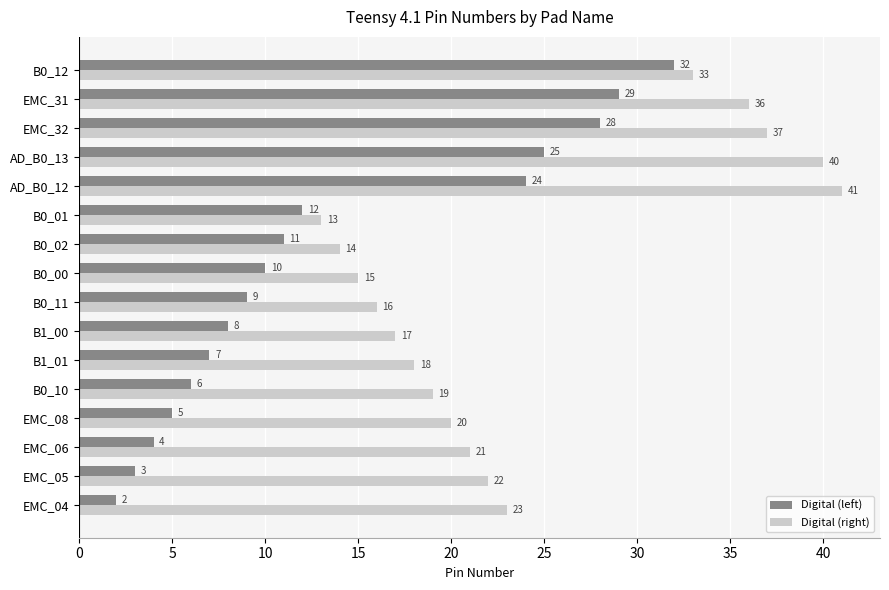

How many distinct data groups are displayed?

2